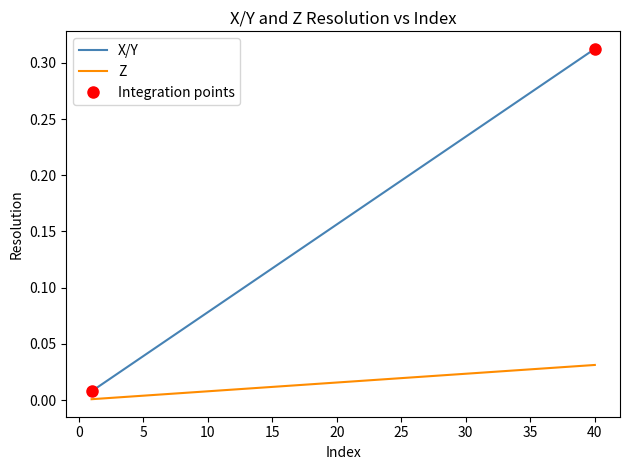

How many distinct data groups are displayed?

2